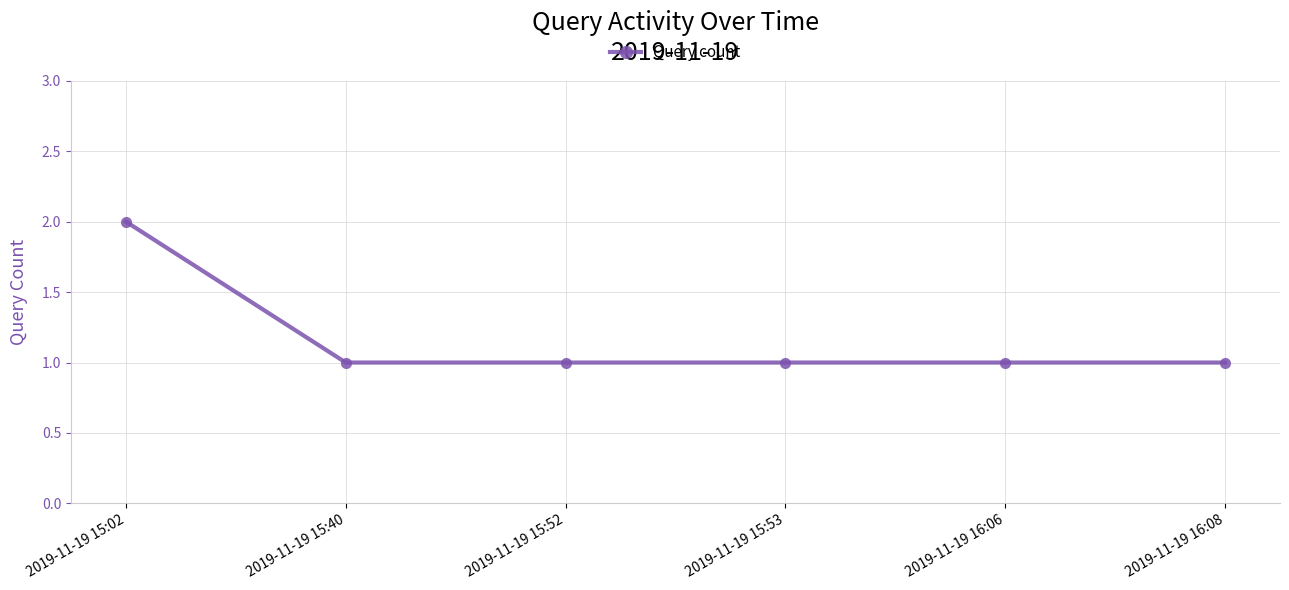

What is the greatest value displayed?

2